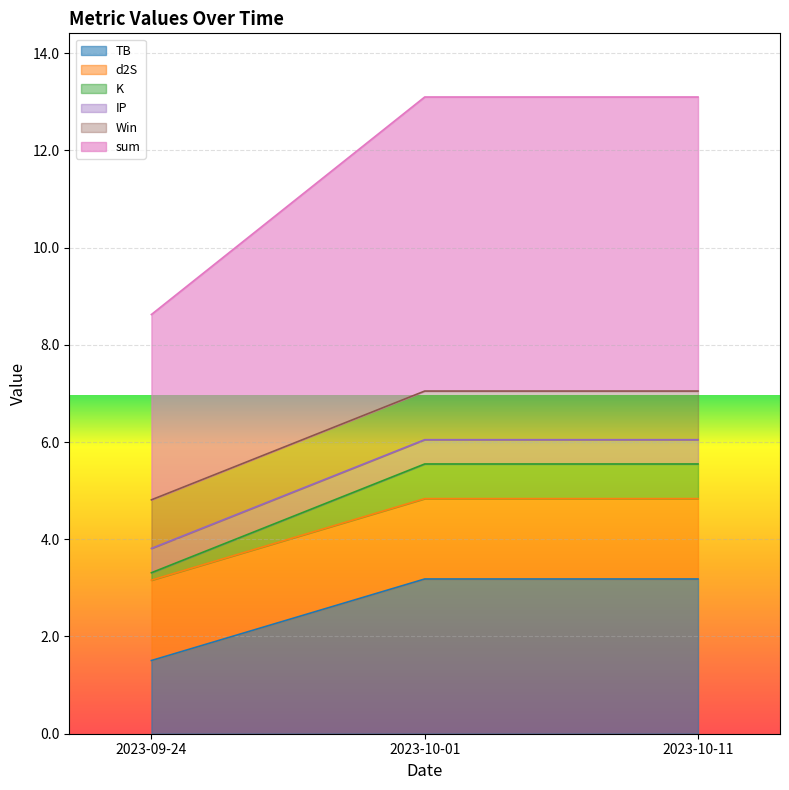

At which label is TB closest to 2?

2023-09-24